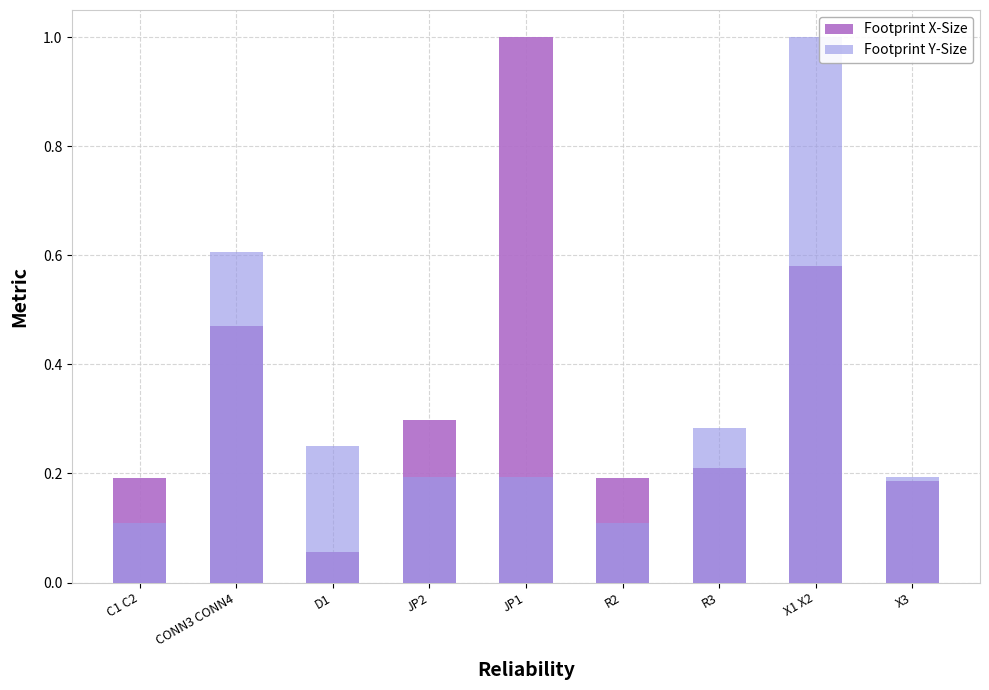

At C1 C2, list the series in order from smallest to largest.

Footprint Y-Size, Footprint X-Size